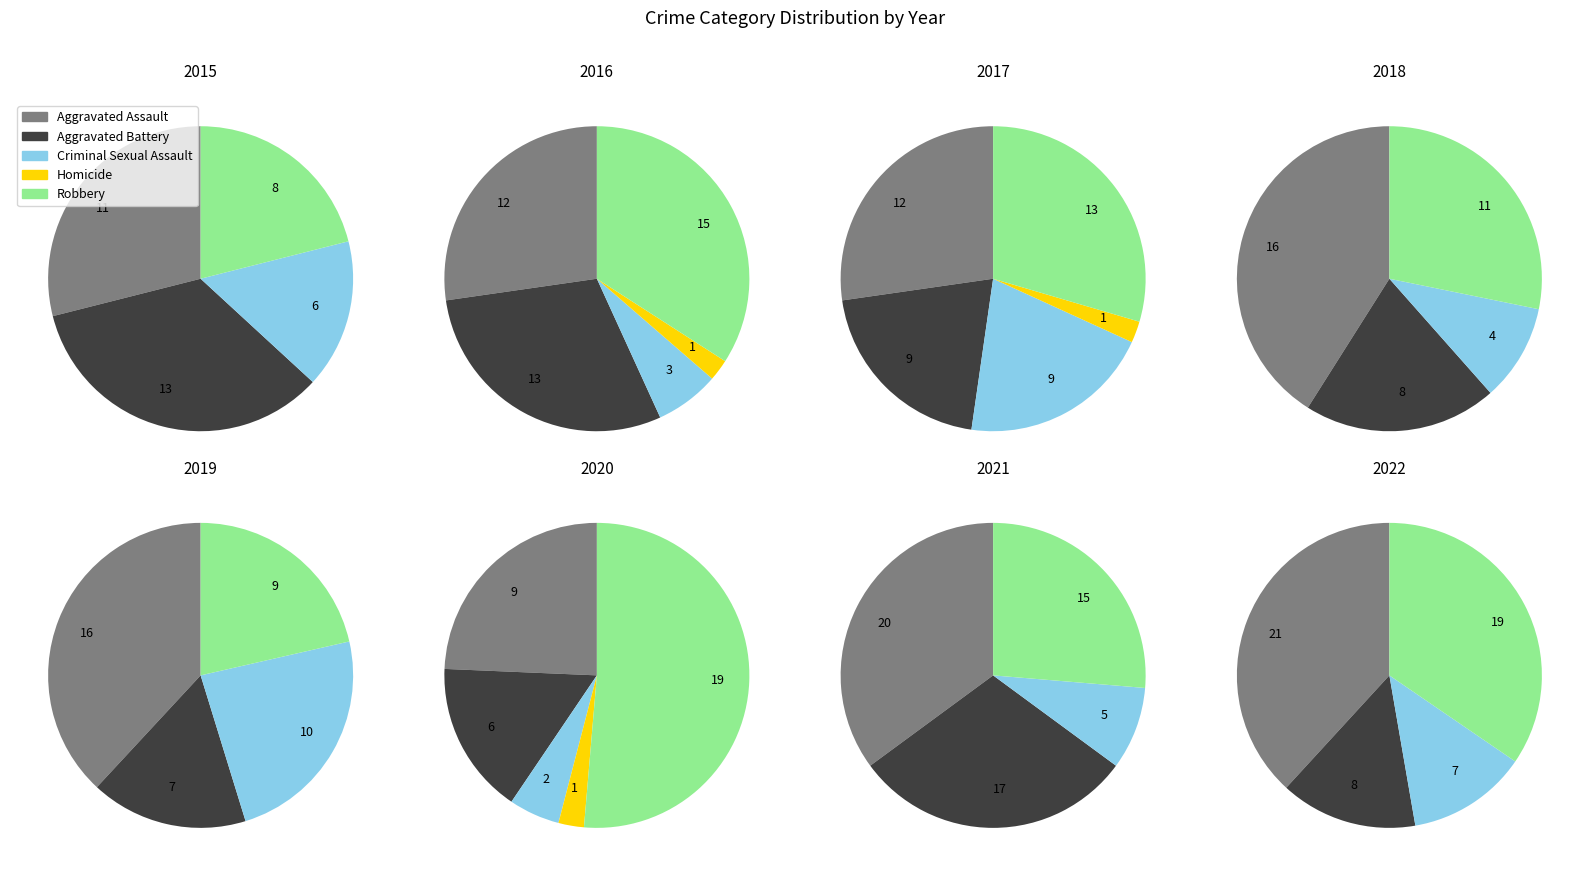

How many segments does this pie chart have?

8